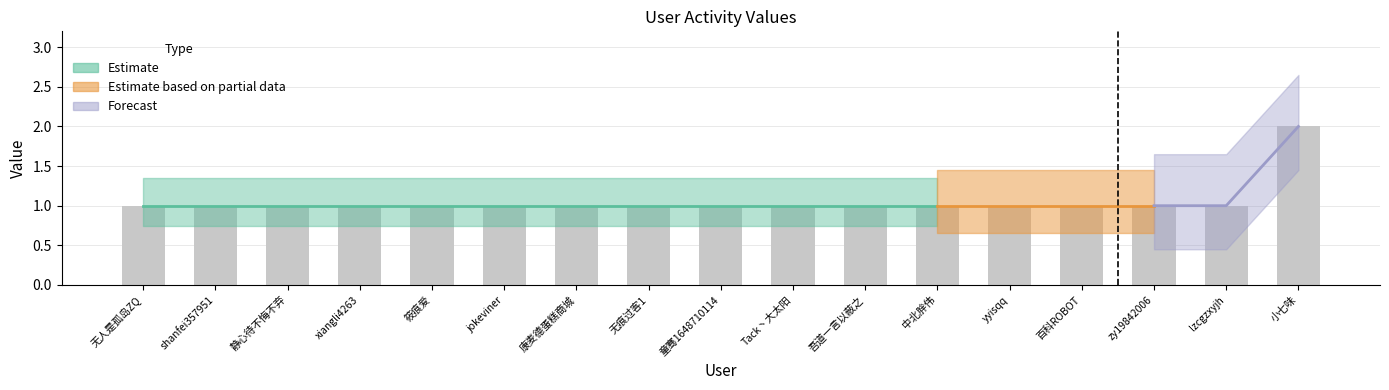

What value does the data have at 筱痕爱?

1